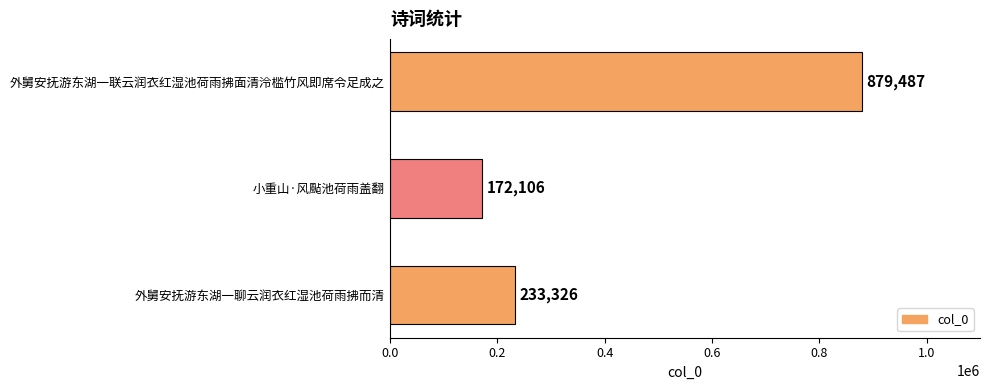

What is the minimum value shown in the chart?

172106